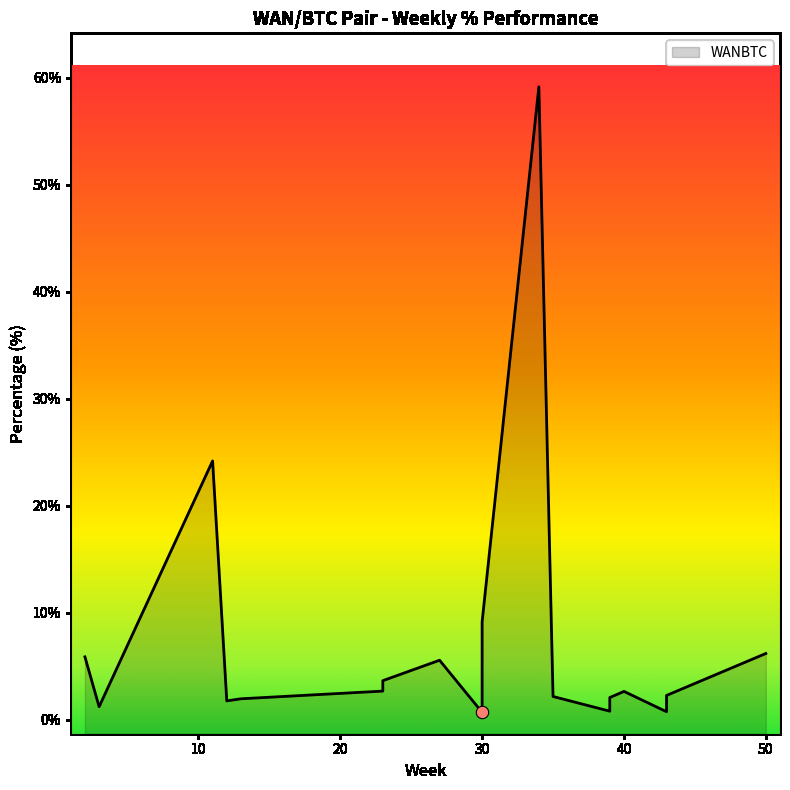

Between 12 and 43, which is larger?

12